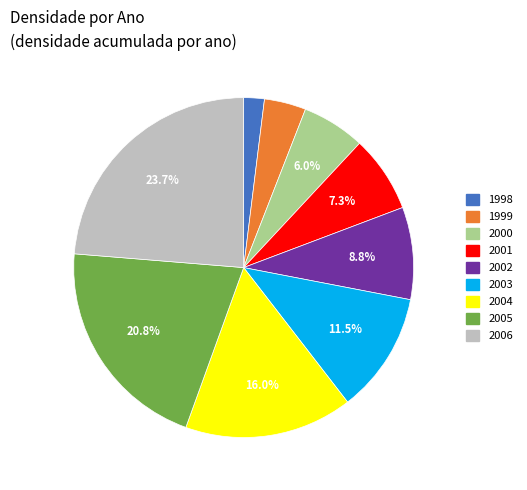

Is there any slice that represents more than half of the pie?

No